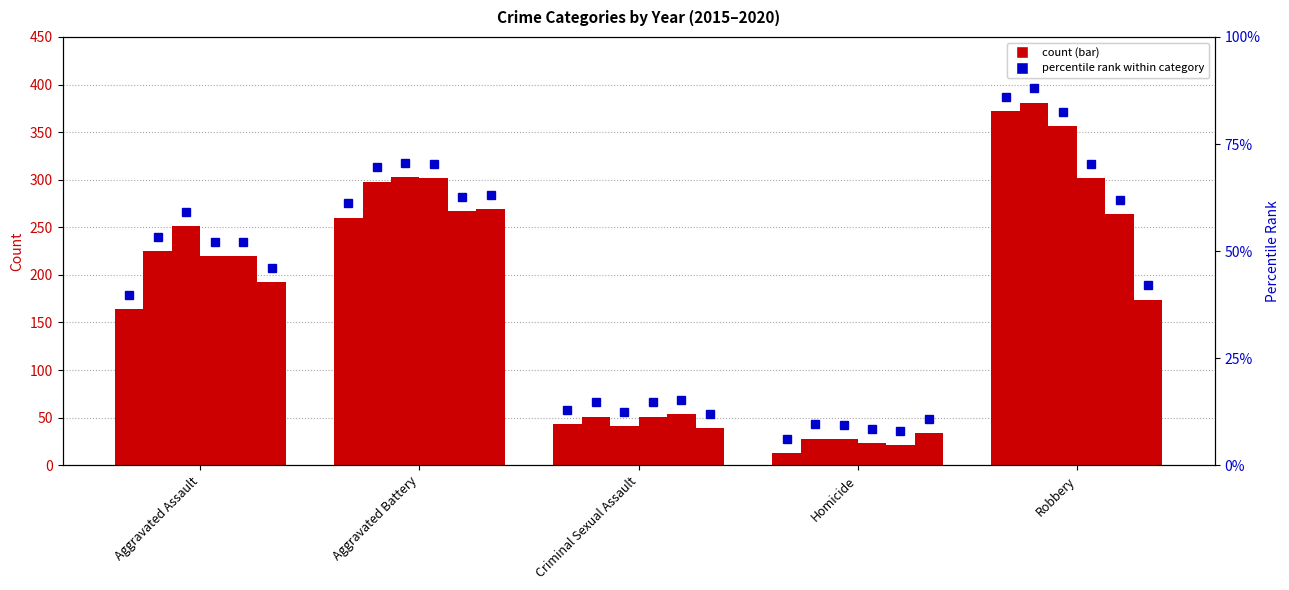

At how many categories does at least one series exceed 355?

1